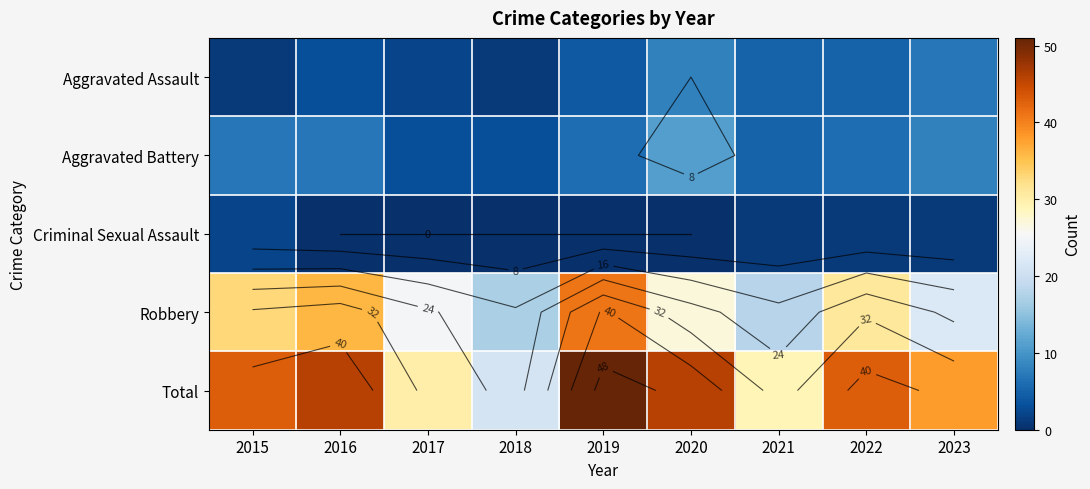

Which series has the widest spread of values?

Total